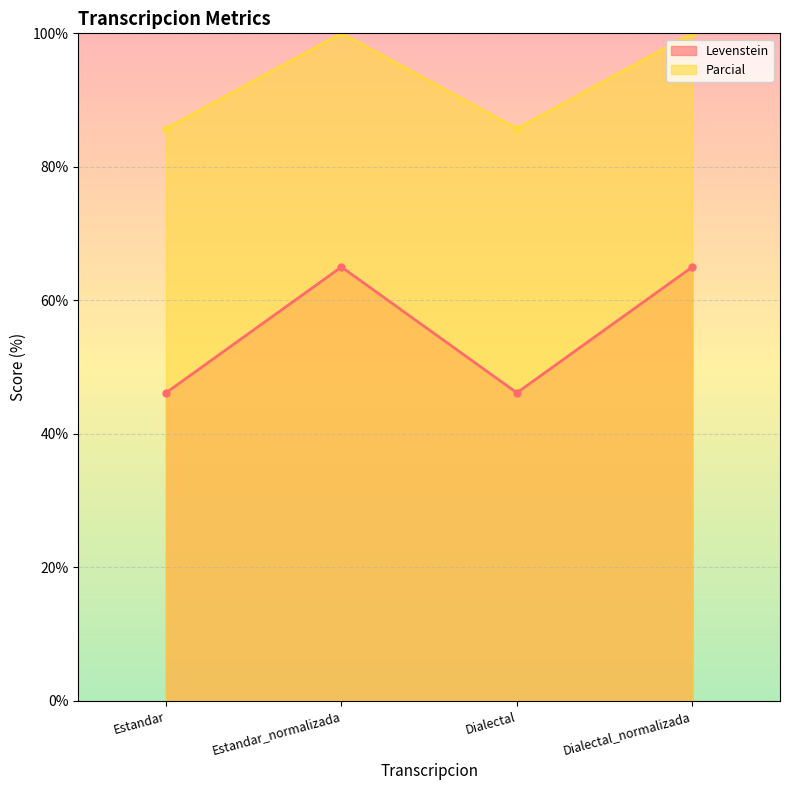

Which series has the largest range (max minus min)?

Levenstein